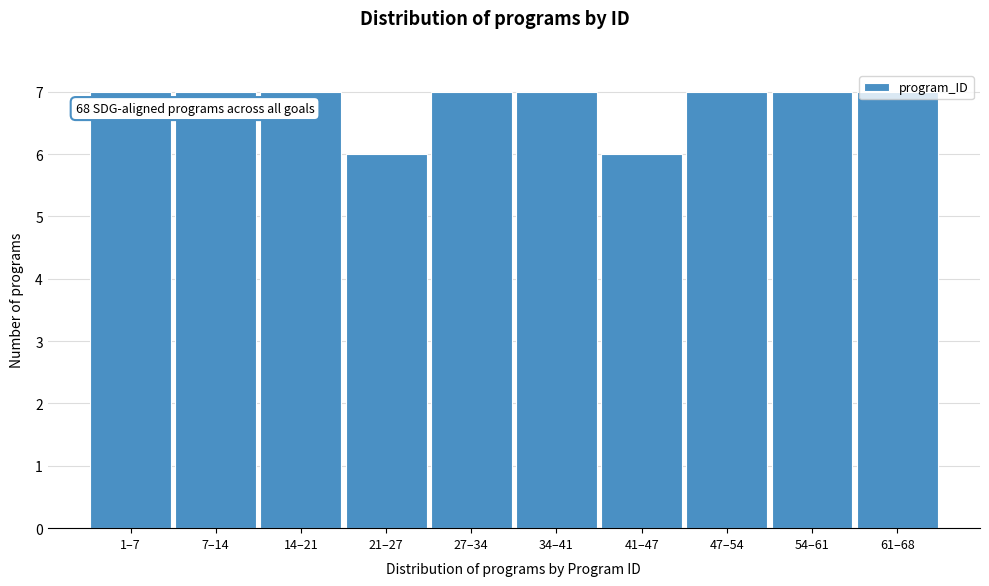

What is the label of the 2nd bar from the left?

7–14